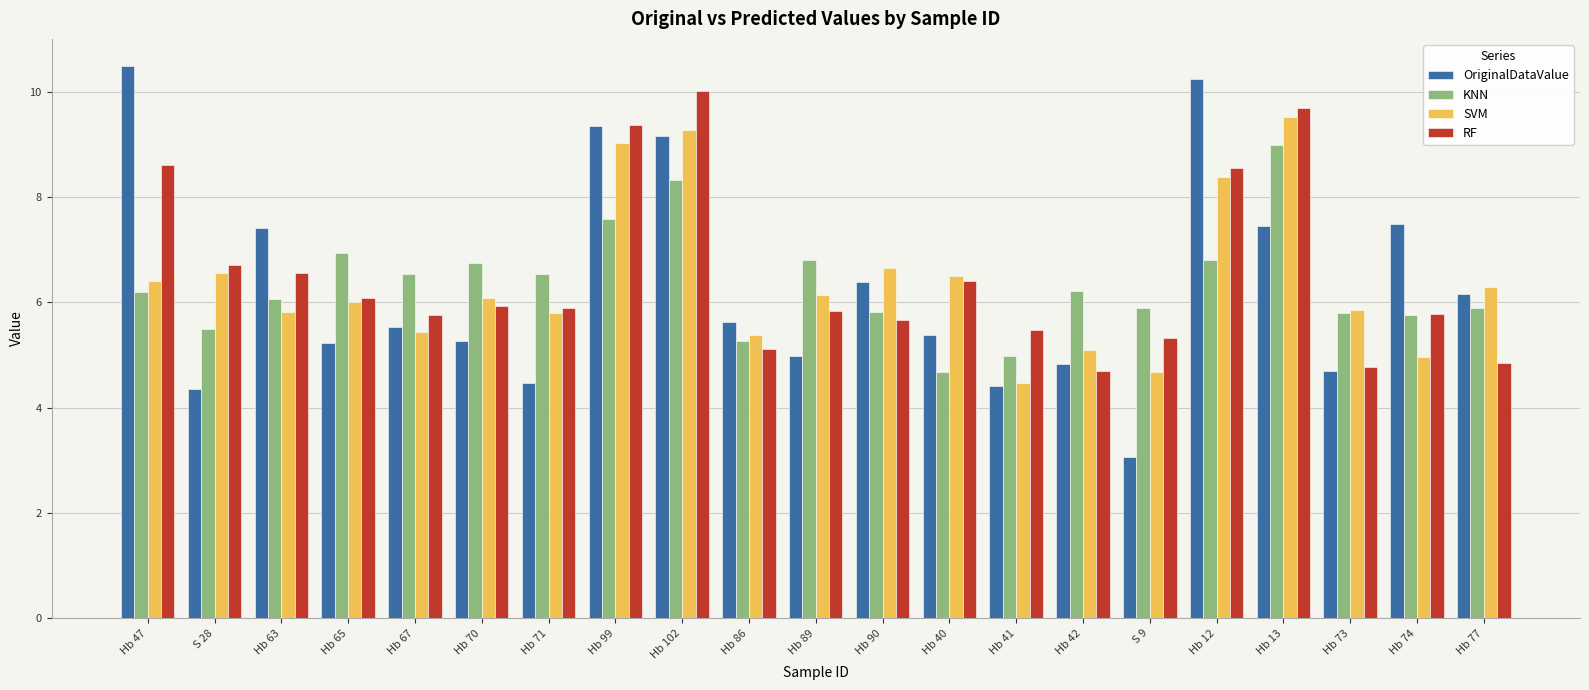

At which category is the sum across all series the highest?

Hb 102